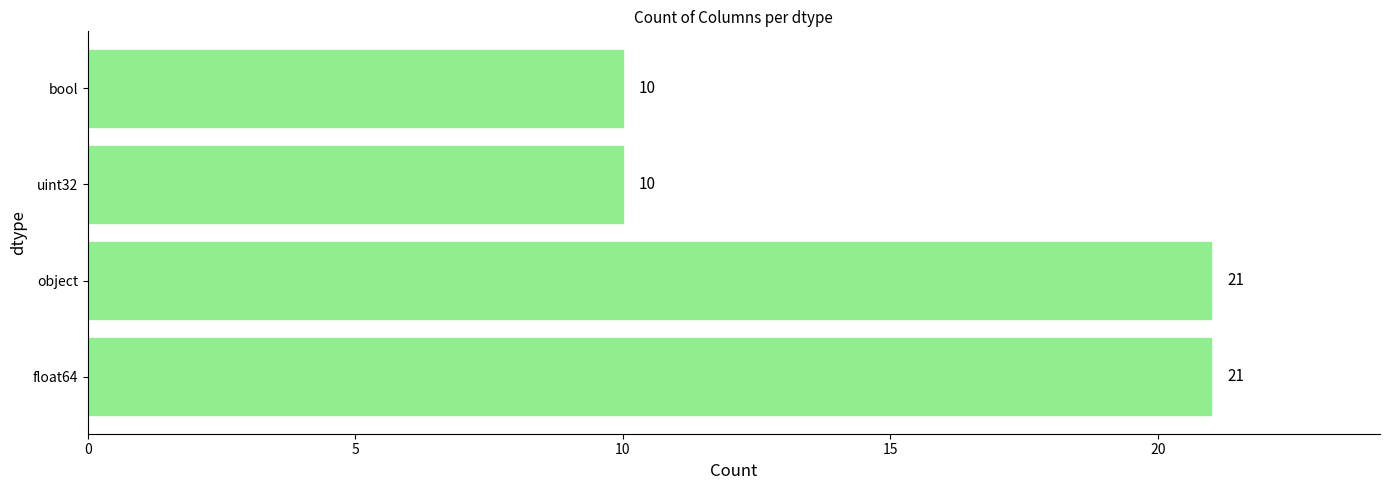

Are the bars horizontal?

Yes